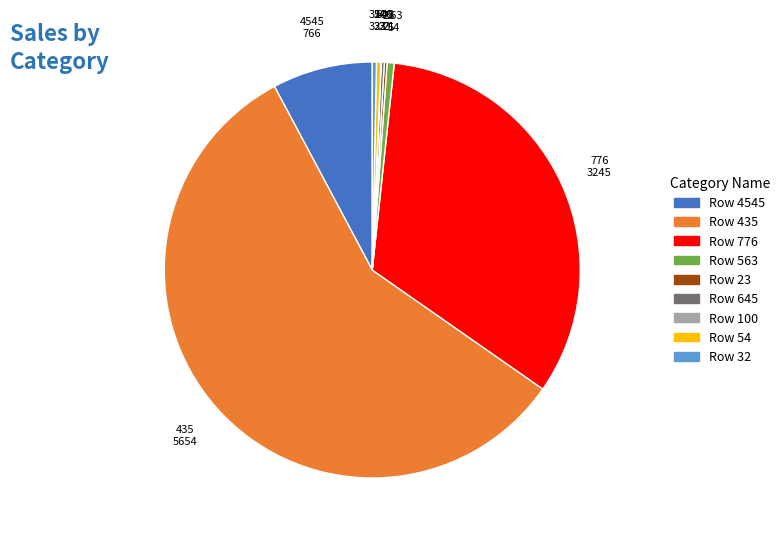

Is there any slice that represents more than half of the pie?

Yes